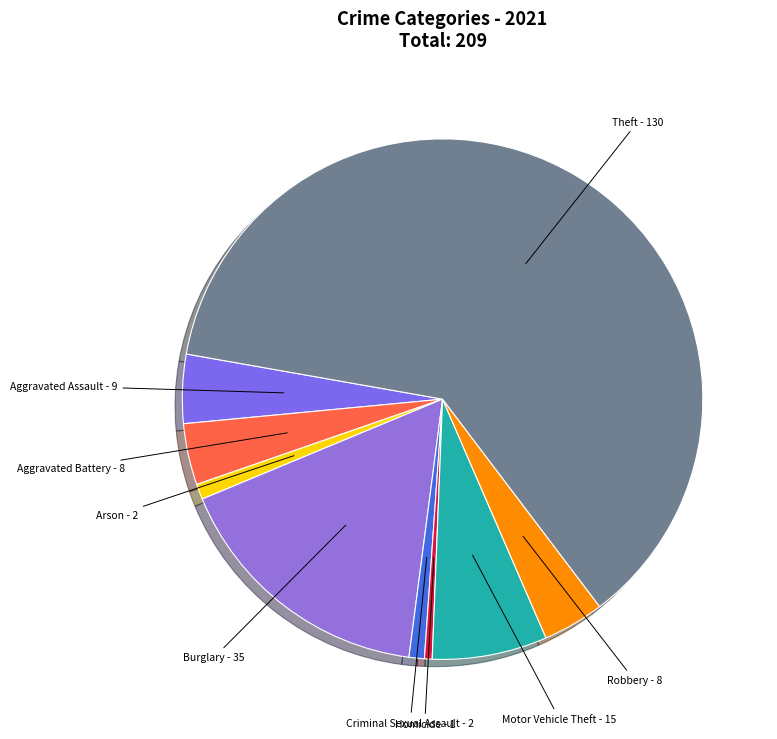

Between Motor Vehicle Theft and Robbery, which is larger?

Motor Vehicle Theft